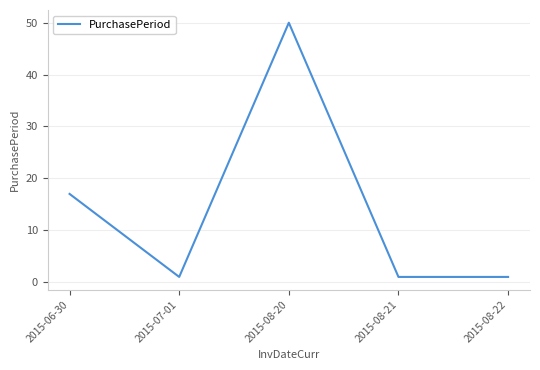

What is the sum of the values at 2015-08-20 and 2015-06-30?

67